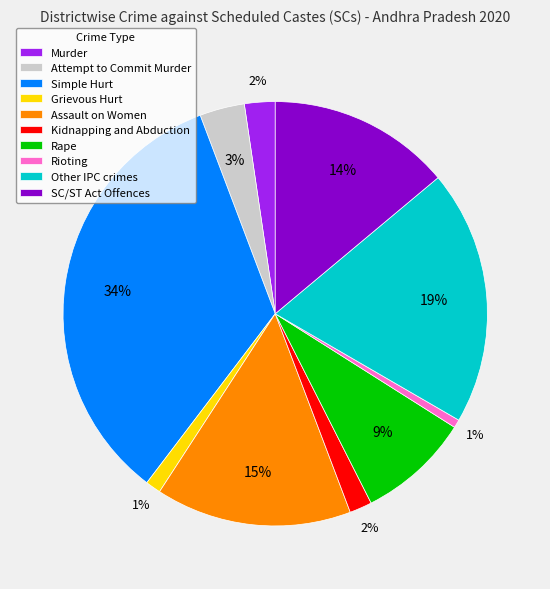

True or false: Kidnapping and Abduction accounts for 2% of the total.

True